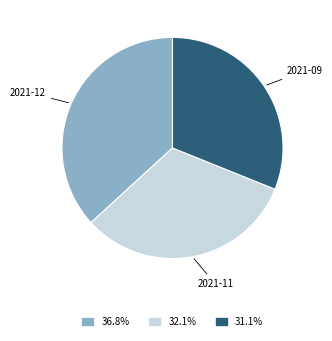

Is there any slice that represents more than half of the pie?

No